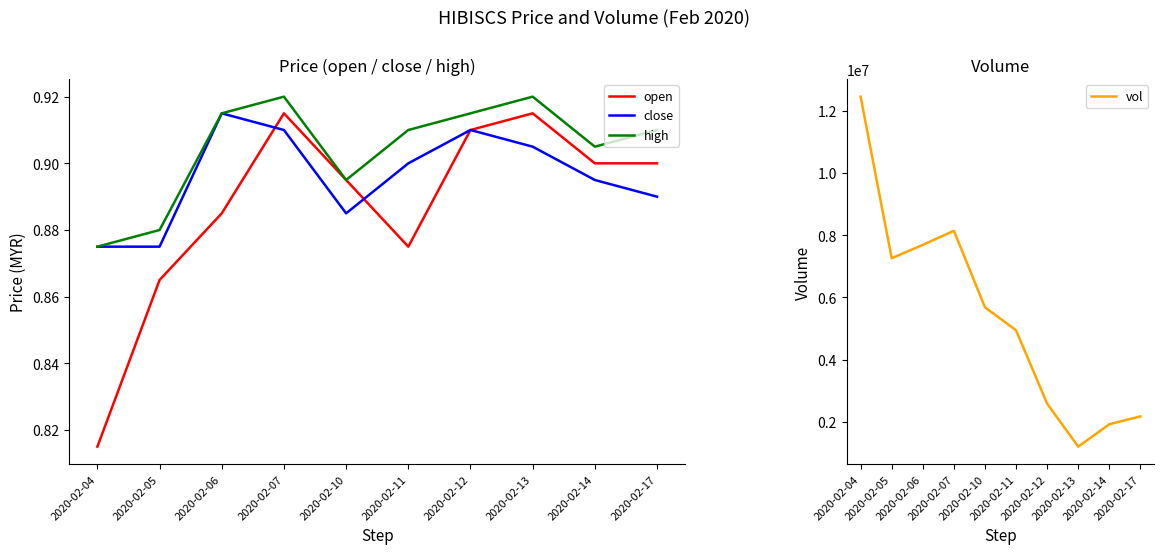

What is the total value across all series at 2020-02-13?

1201802.7